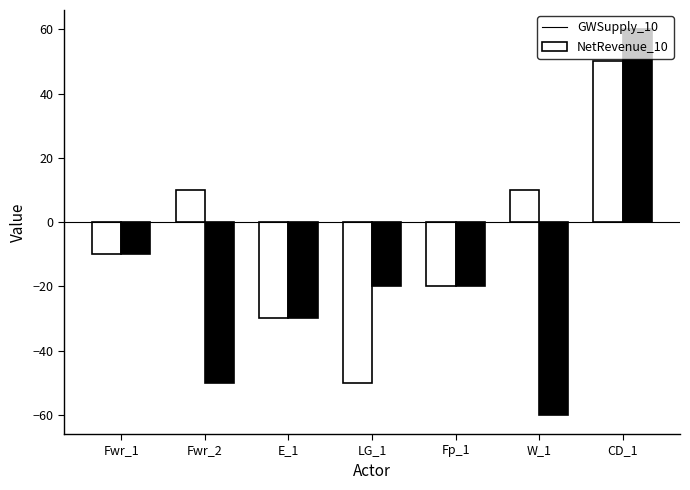

What is the total value across all series at E_1?

-60